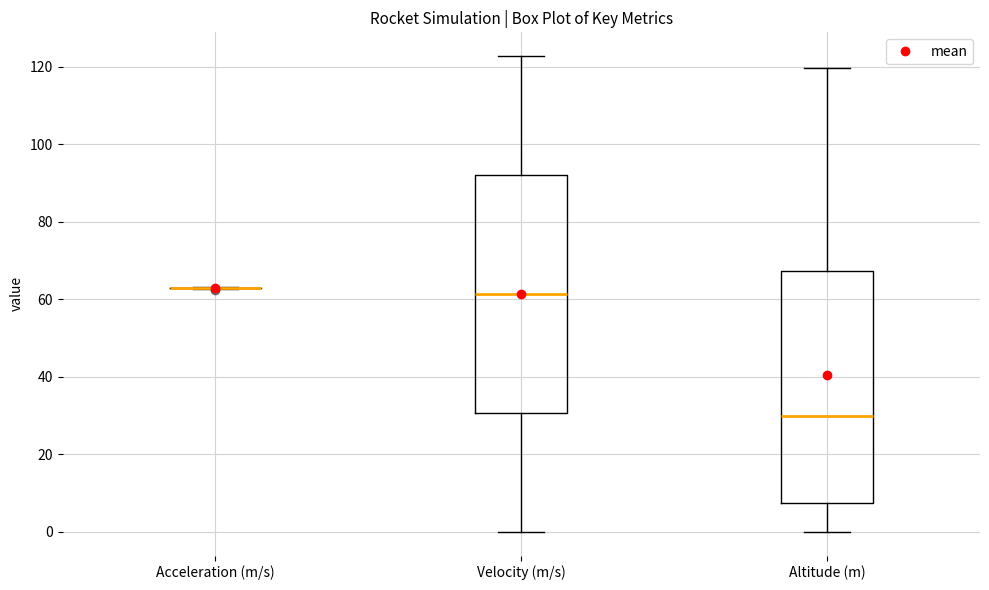

Where does the upper whisker of the box for Altitude (m) end on the y-axis? The values are not printed on the chart, so give them approximately, as read against the axis.

120